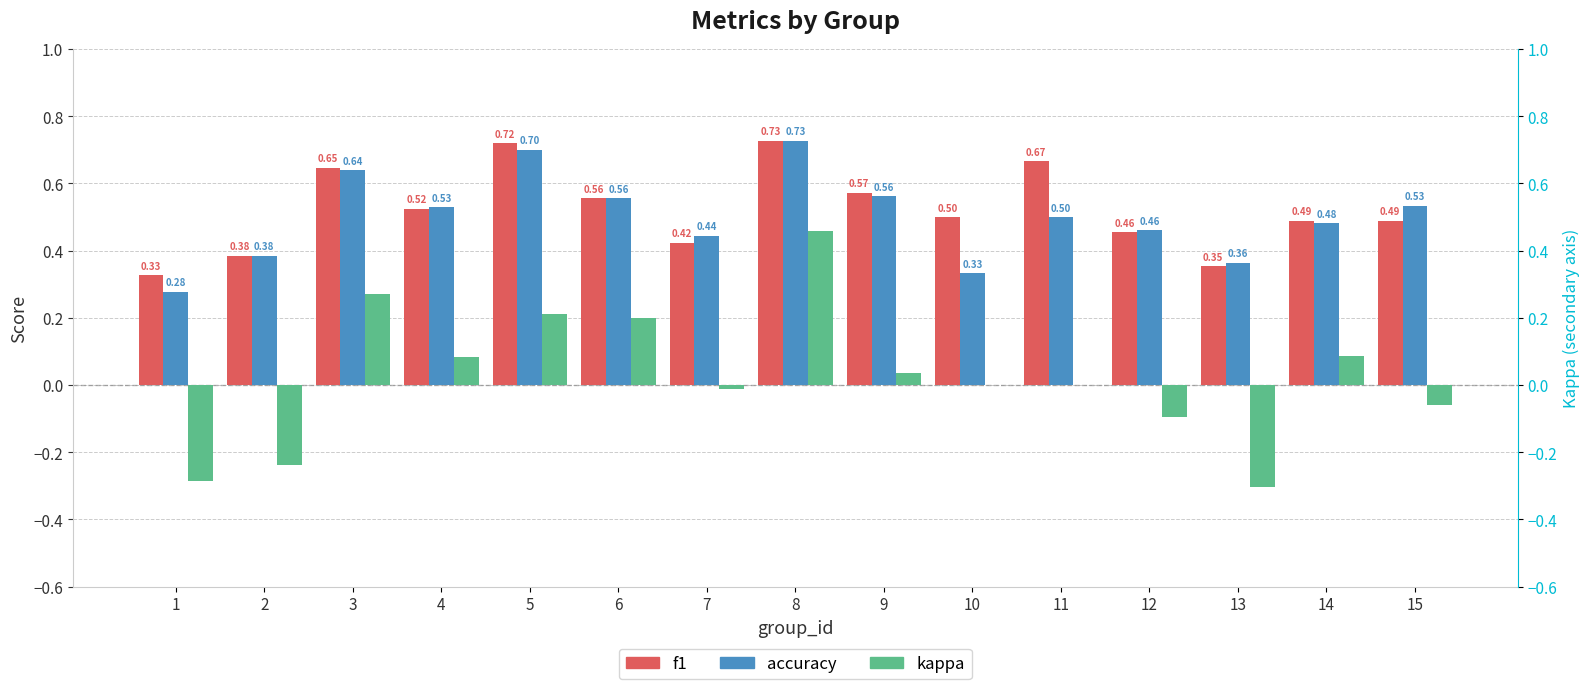

At which category does the chart reach its minimum across all series?

13